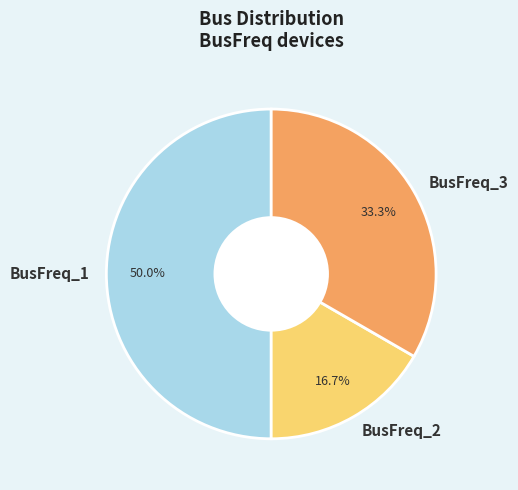

What is the largest slice in the pie chart?

BusFreq_1